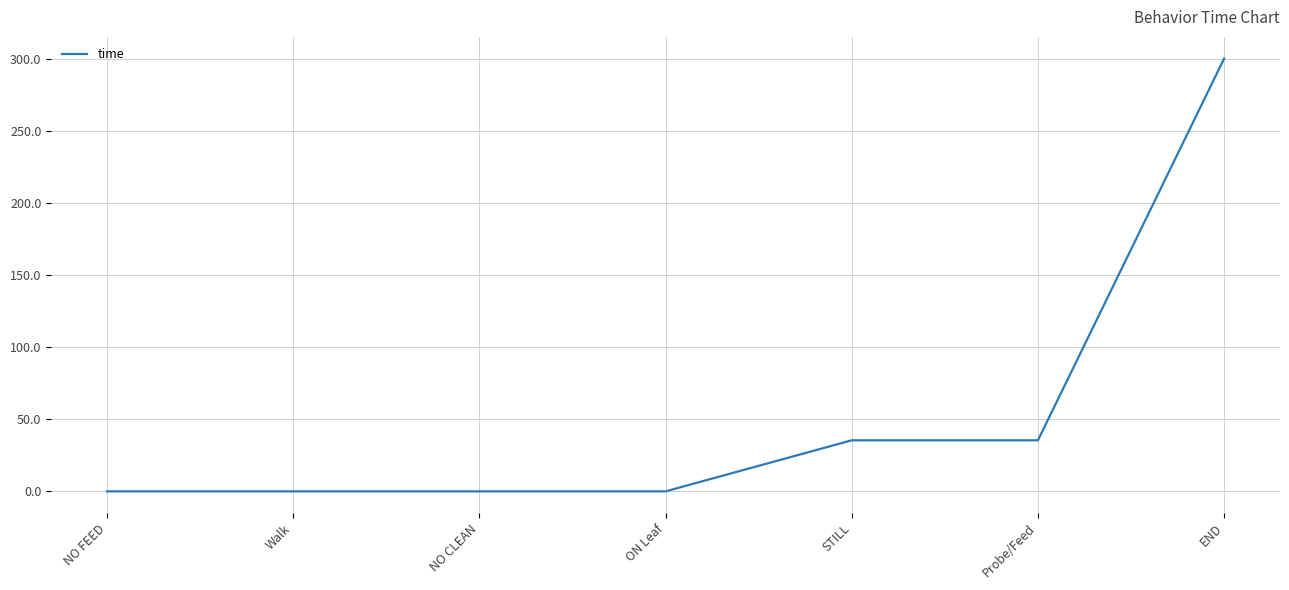

The chart shows a value of 0.0 at ON Leaf. True or false?

True